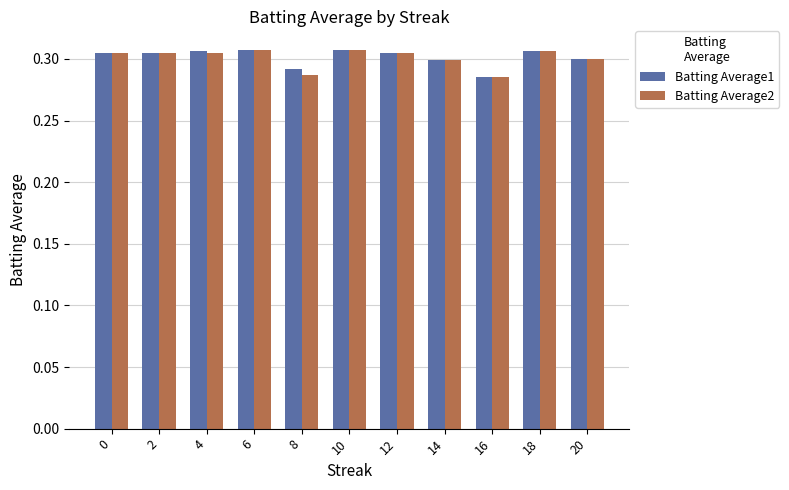

Are the bars grouped side by side (vs. stacked)?

Yes